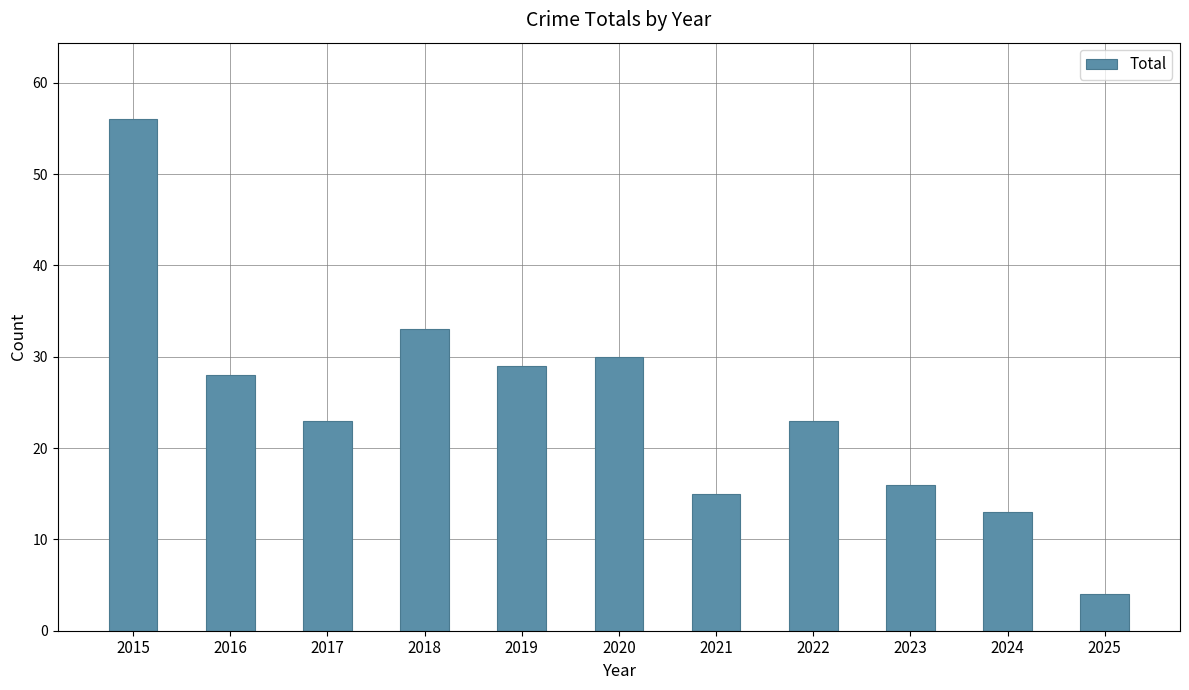

What is the value of the 4th bar from the left?

33